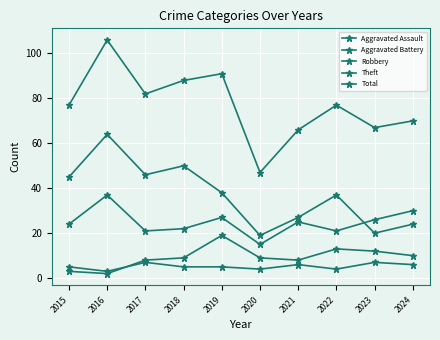

What is the spread (max minus min) of values at 2020?

43